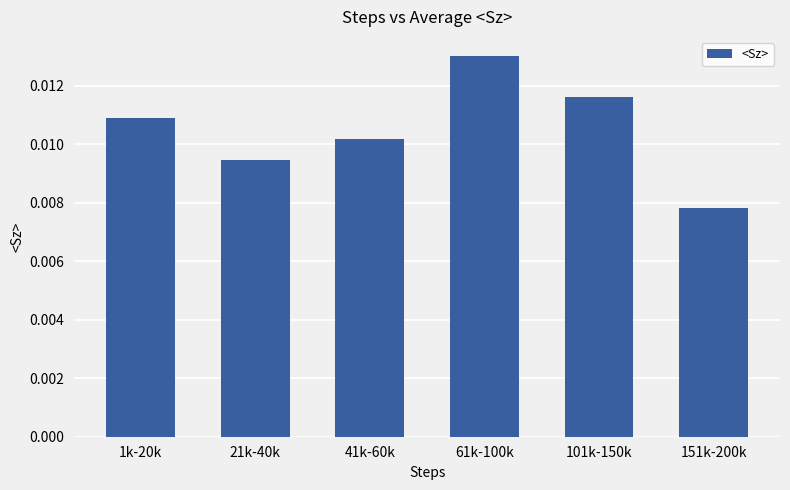

What is the label of the 2nd bar from the left?

21k-40k